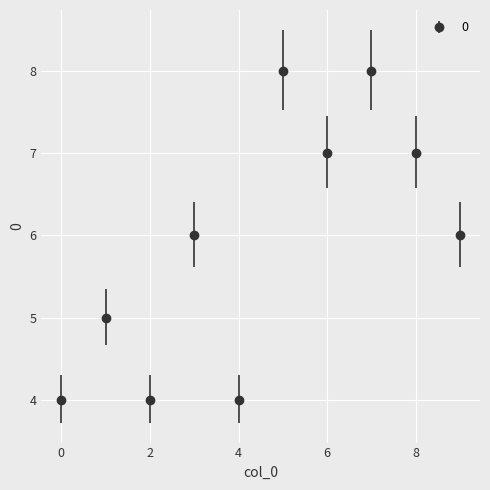

What is the difference between the maximum and second lowest values?

4